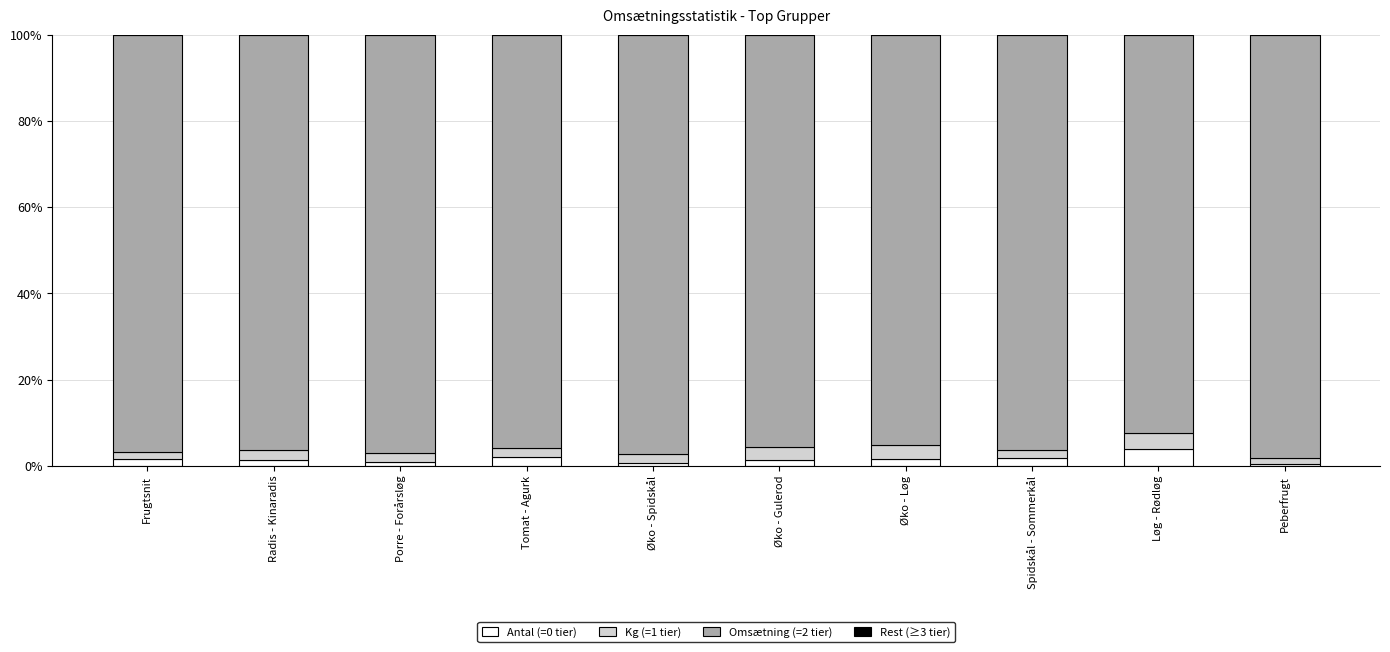

What is the difference between the maximum and minimum values in the Antal (=0 tier) series?

3.3